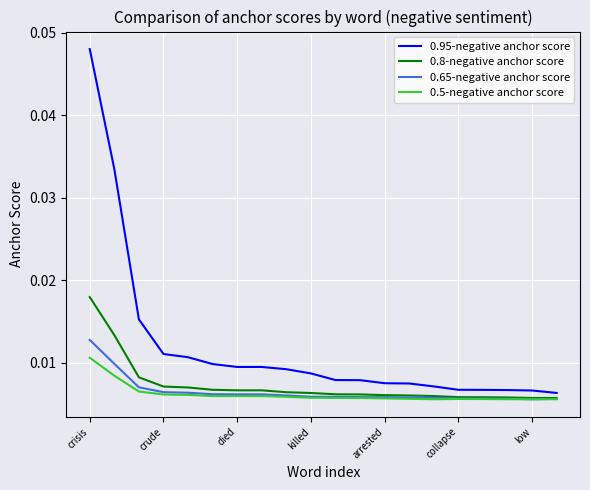

Which series has the largest range (max minus min)?

0.95-negative anchor score